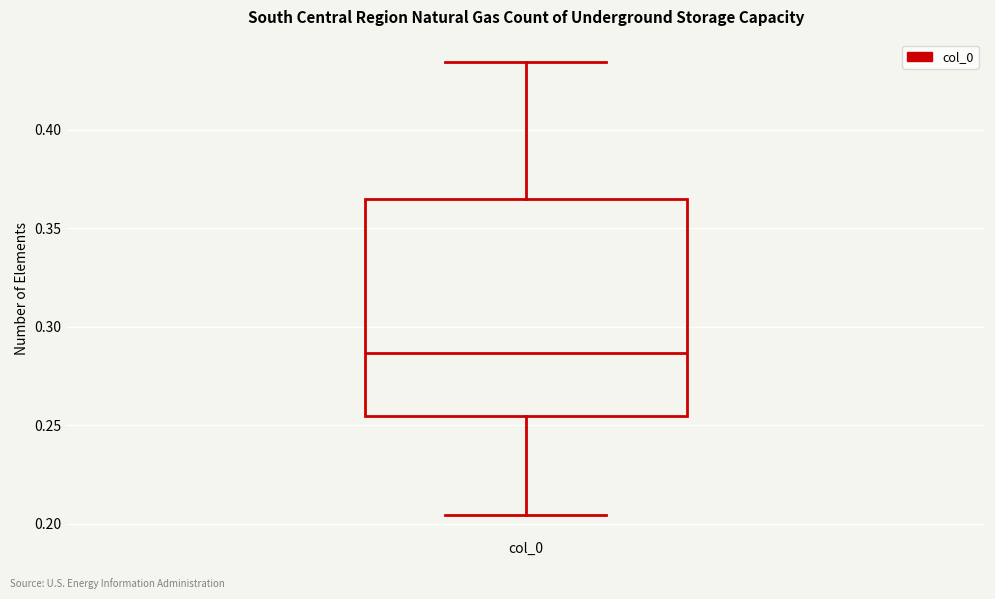

Read this box plot against the y-axis: the position of the median line, the range covered by the box, and the ends of both whiskers. The values are not printed on the chart, so give them approximately, as read against the axis.

median 0.285, box 0.255 to 0.365, whiskers 0.205 to 0.435